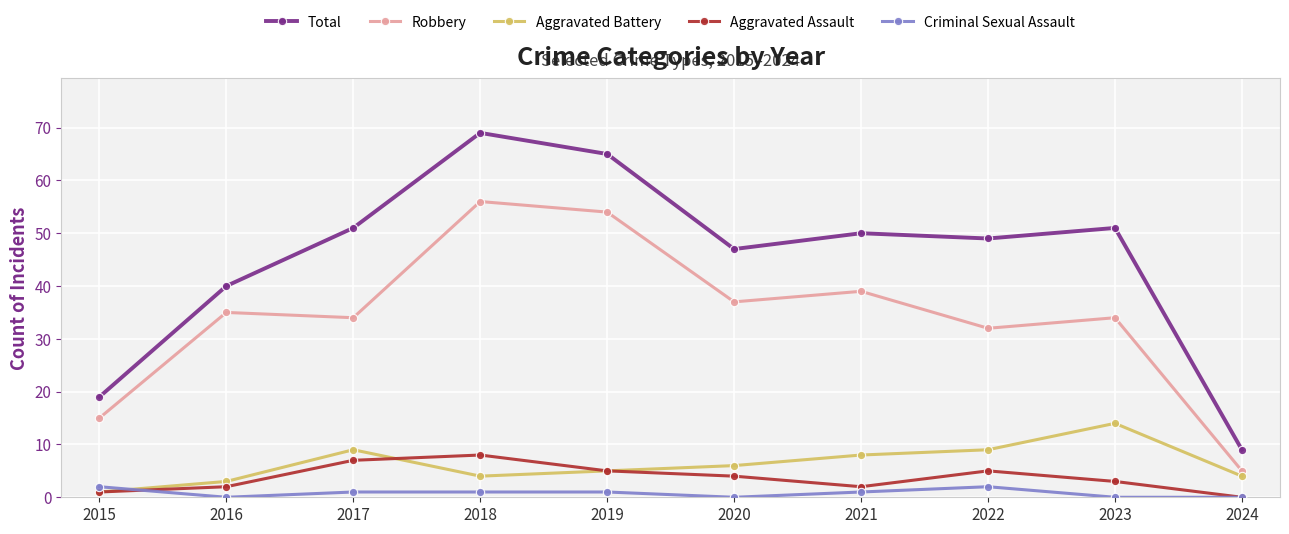

What is the greatest value displayed?

69